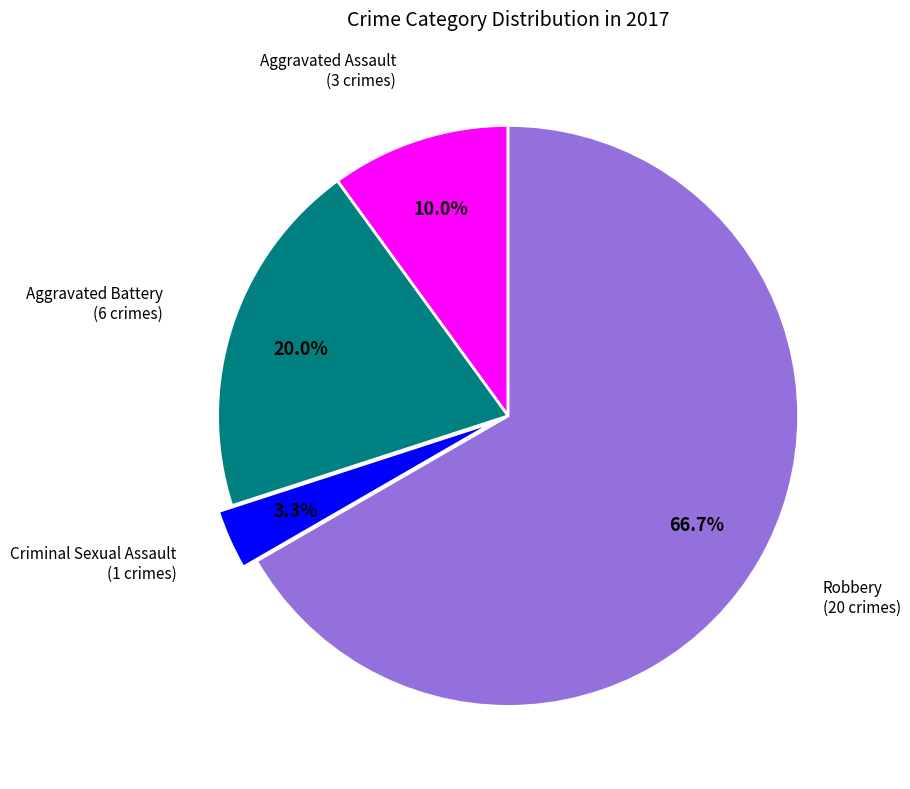

Count the number of slices in the pie.

4